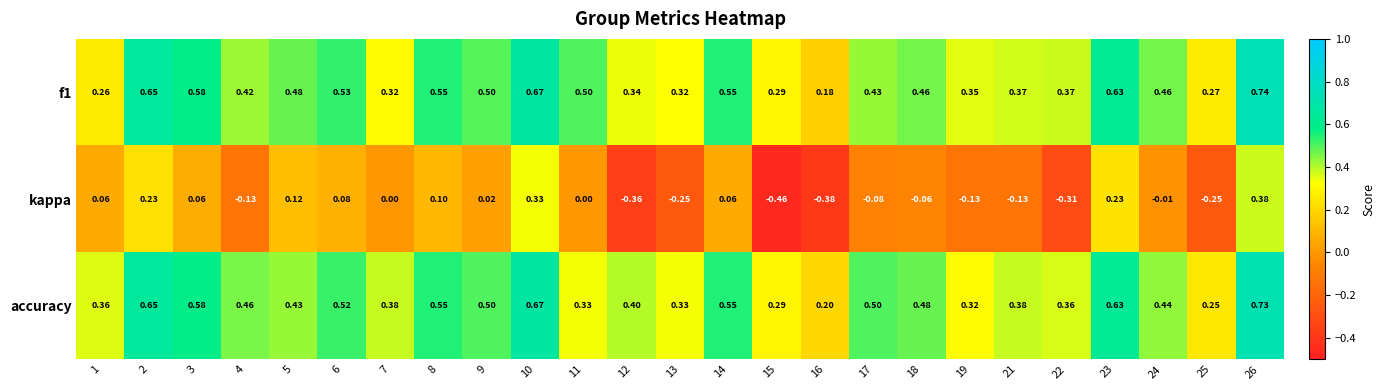

Is the value of kappa at 5 greater than the value of f1 at 25?

No